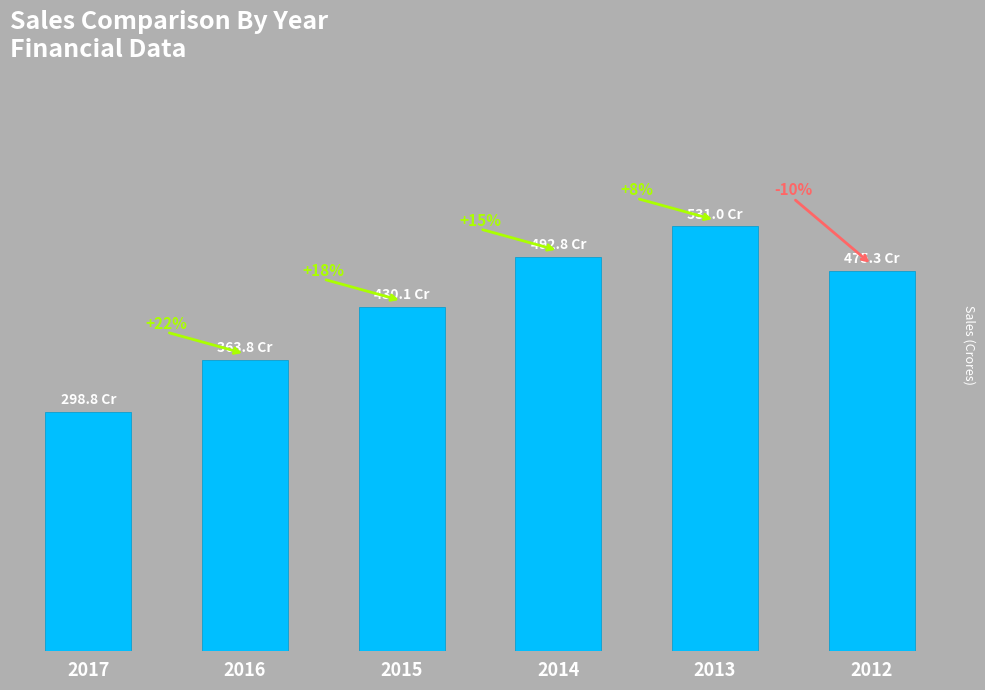

Are the bars horizontal?

No